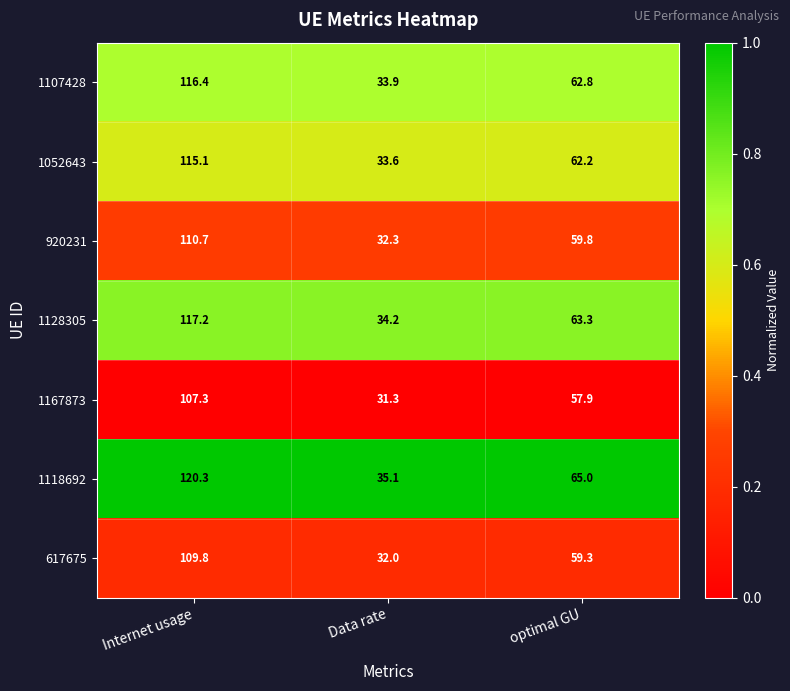

Which category has the highest value across all series?

Internet usage